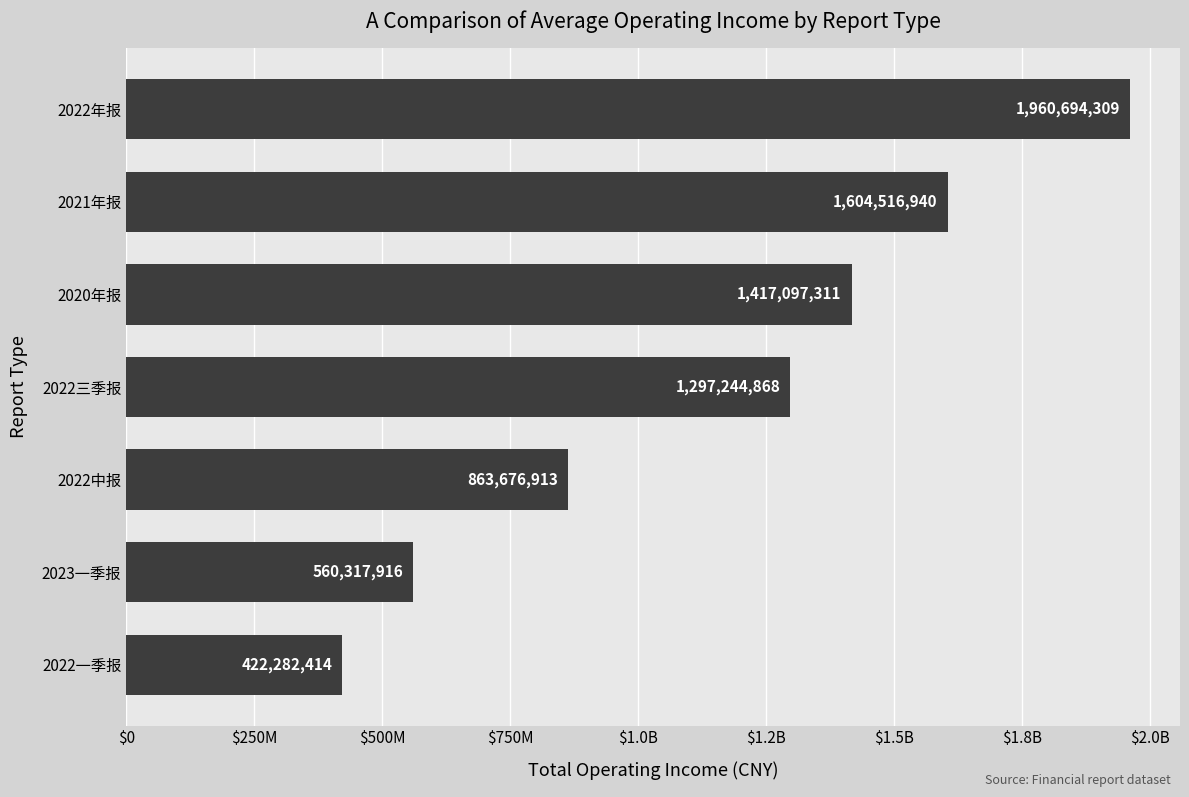

Does the chart contain any negative values?

No